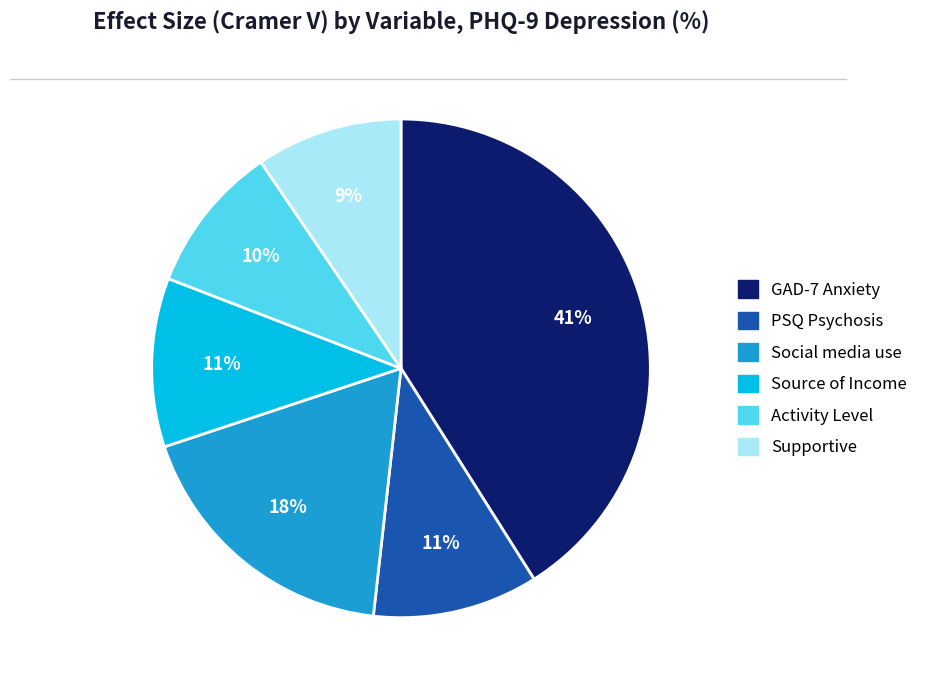

What is the largest slice in the pie chart?

GAD-7 Anxiety